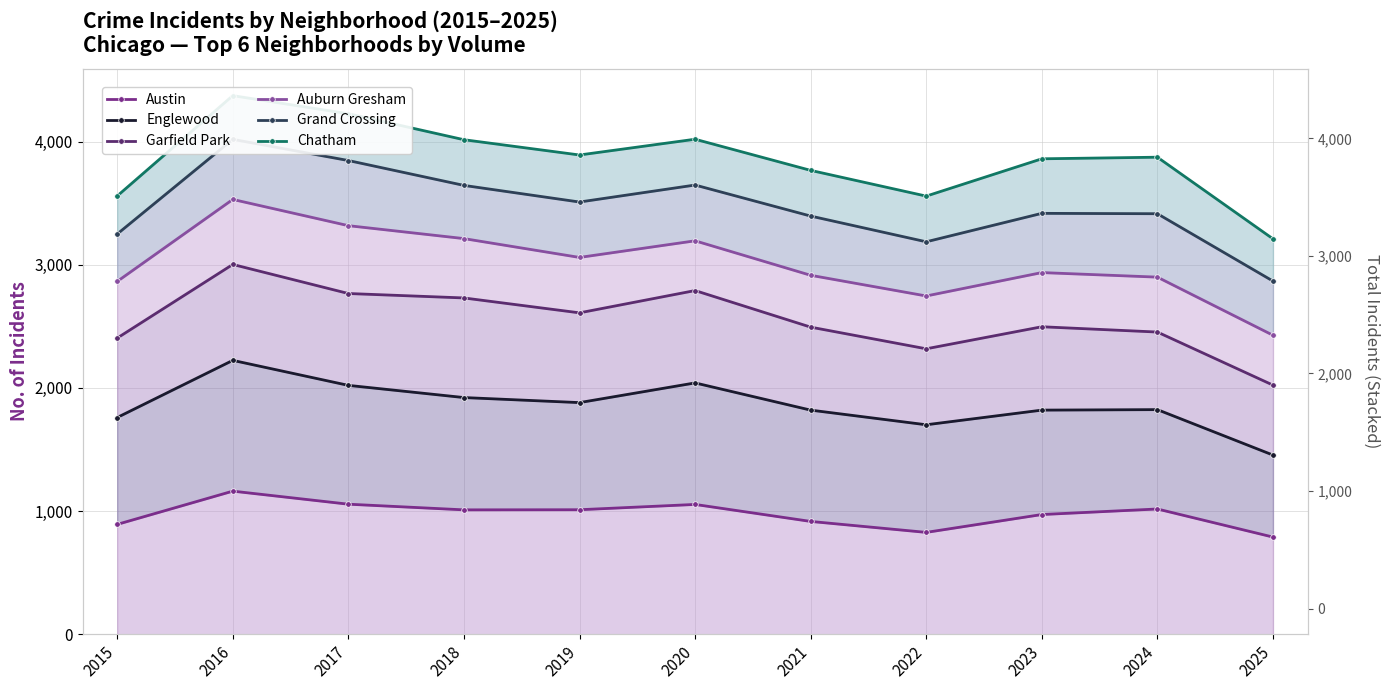

Is it true that Austin equals 916 at 2021?

True